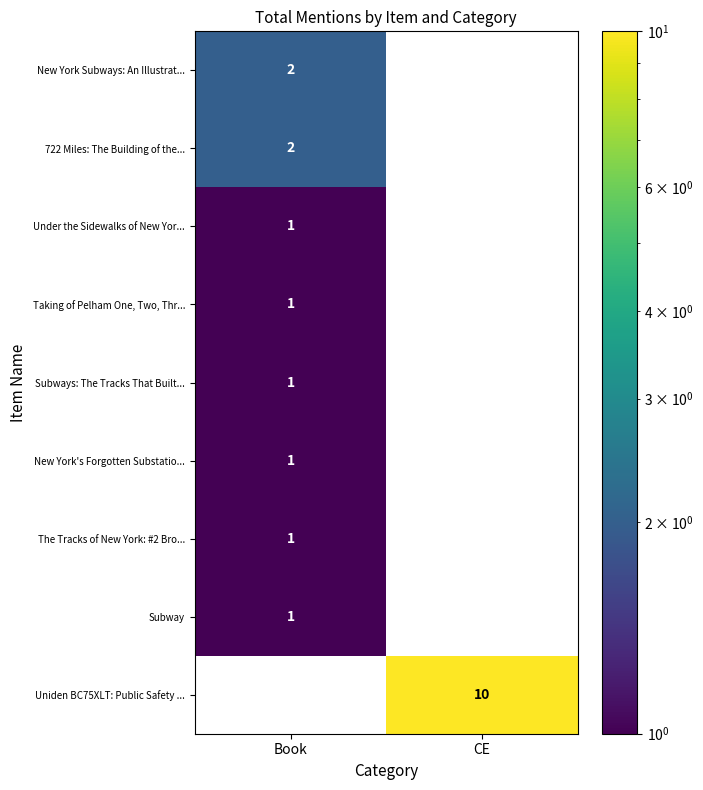

True or false: The Tracks of New York: #2 Bro... has a value of 0 at Book.

False